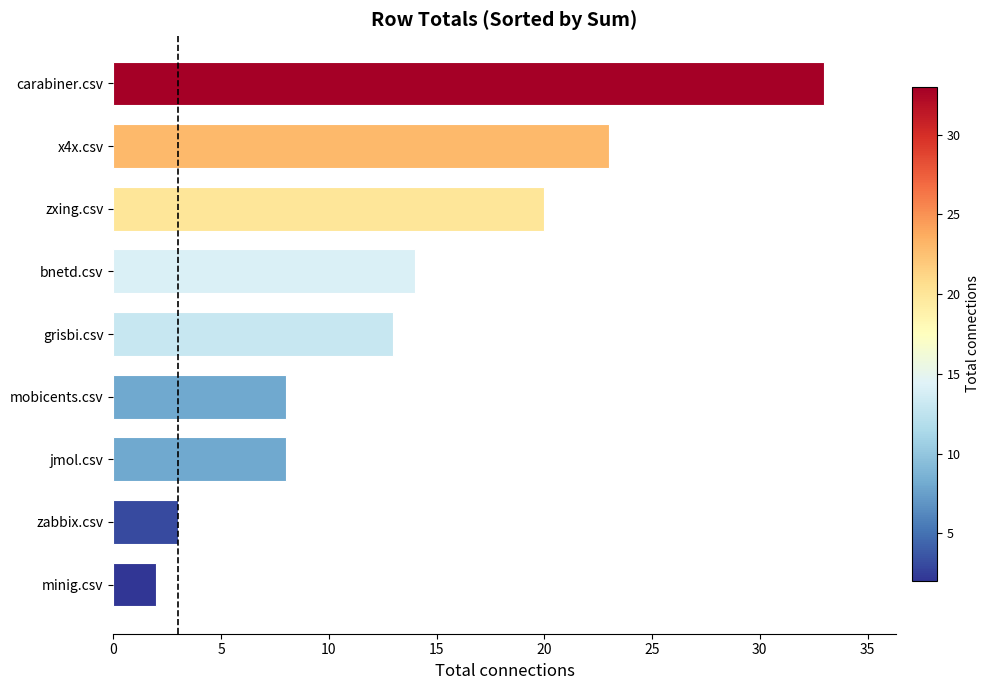

True or false: the data shows 8 at jmol.csv.

True